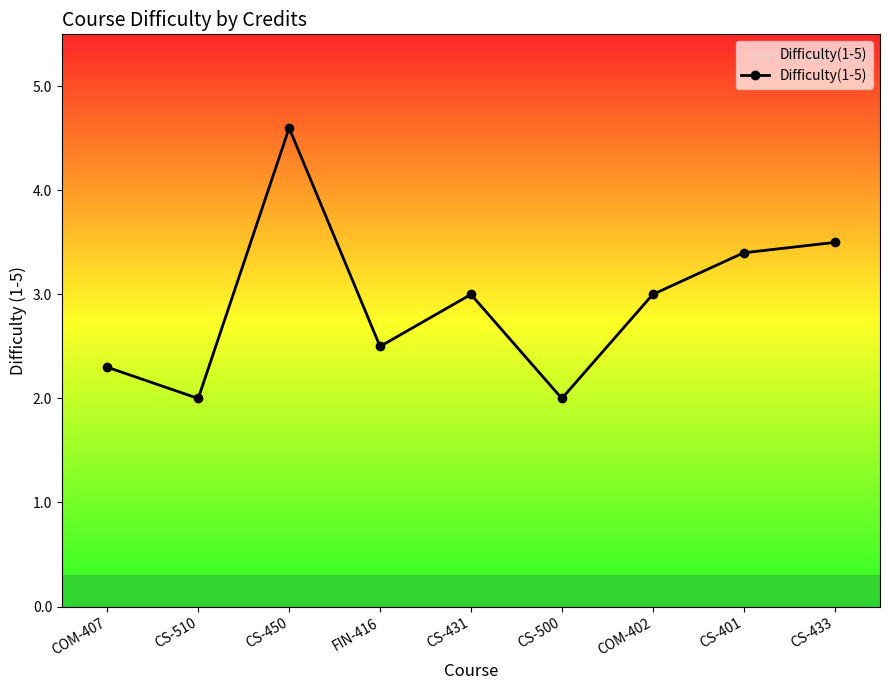

Reading right to left, list all the values displayed in this chart.

CS-433=3.5	CS-401=3.4	COM-402=3.0	CS-500=2.0	CS-431=3.0	FIN-416=2.5	CS-450=4.6	CS-510=2.0	COM-407=2.3